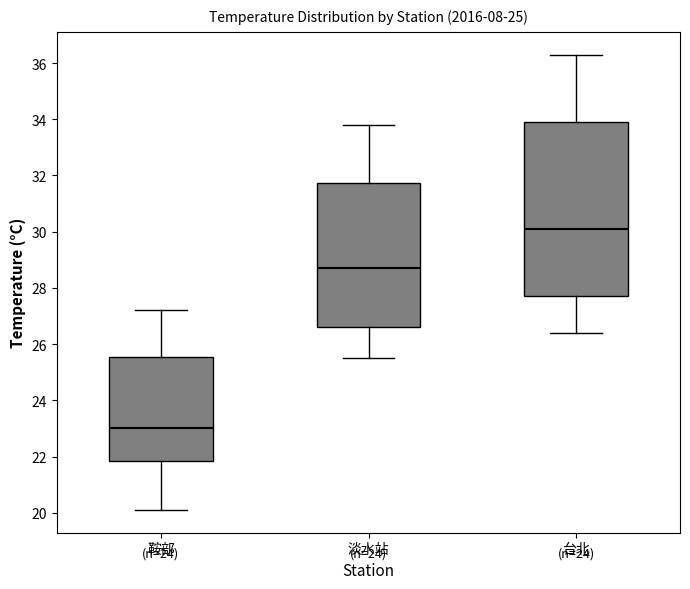

Reading left to right, read every box against the y-axis: the position of its median line, the range the box covers, and the ends of its whiskers. The values are not printed on the chart, so give them approximately, as read against the axis.

鞍部: median 23.0, box 21.8 to 25.6, whiskers 20.2 to 27.2
淡水站: median 28.8, box 26.6 to 31.8, whiskers 25.6 to 33.8
台北: median 30.2, box 27.8 to 34.0, whiskers 26.4 to 36.4